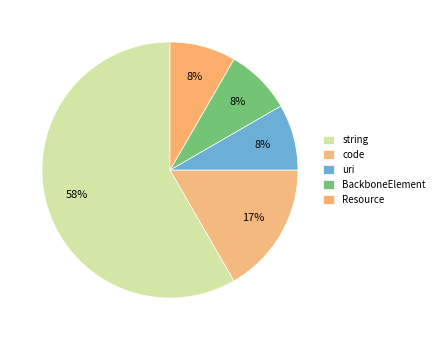

Is it true that uri is 1% of the pie?

False